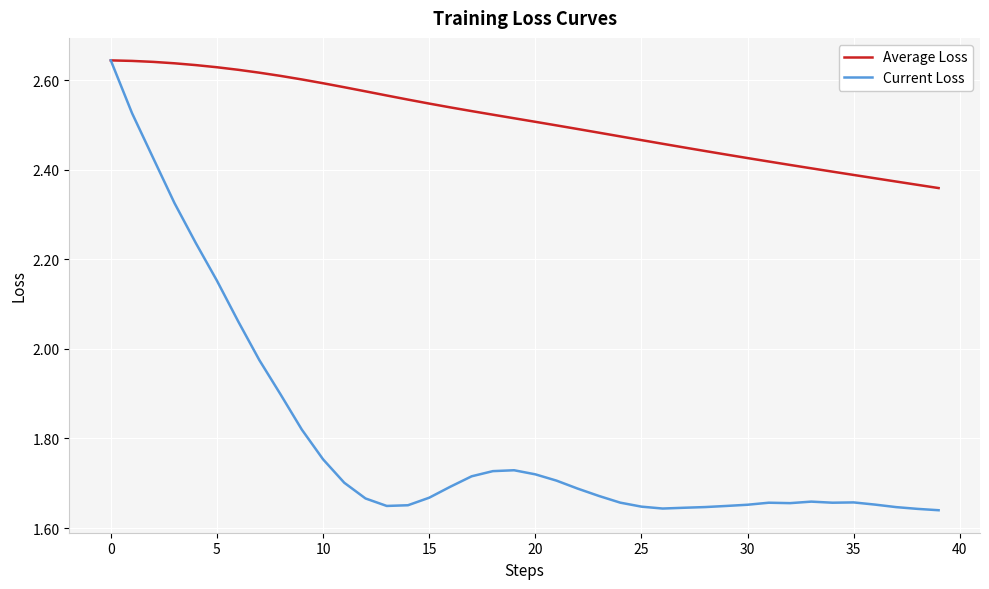

How many categories are shown in the chart?

40